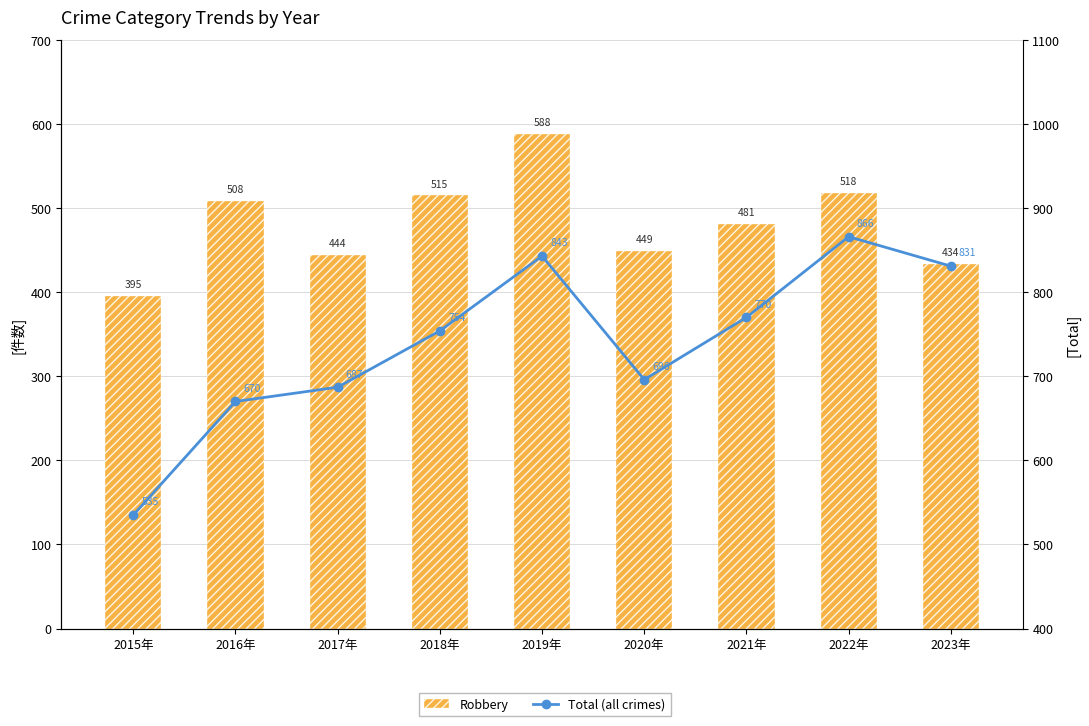

What is the sum of the Total (all crimes) values at 2017年 and 2019年?

1530